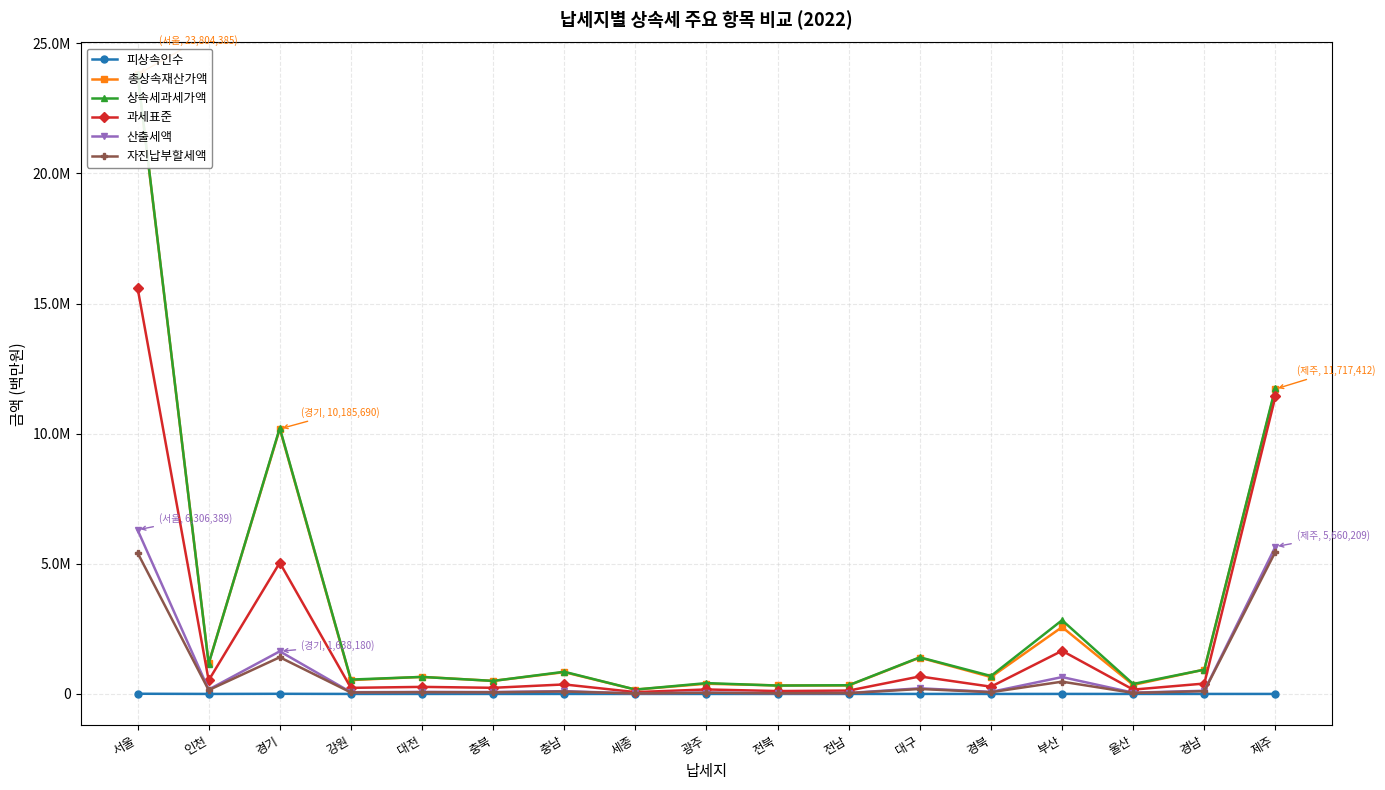

At which label is 피상속인수 closest to 3871?

경기